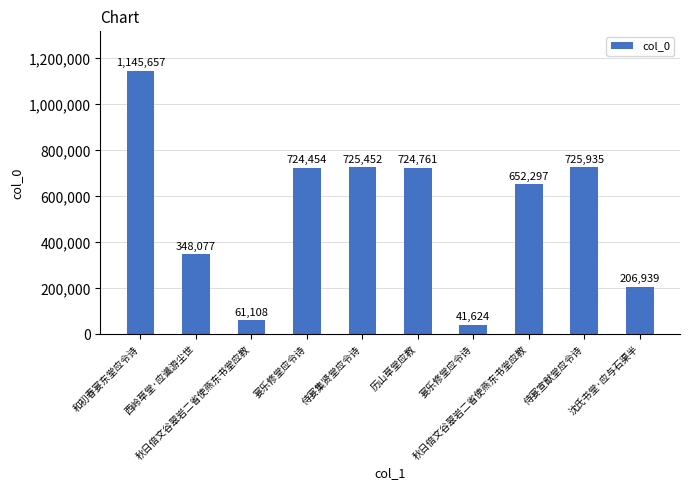

Reading left to right, extract all data points from this chart.

1145657	348077	61108	724454	725452	724761	41624	652297	725935	206939